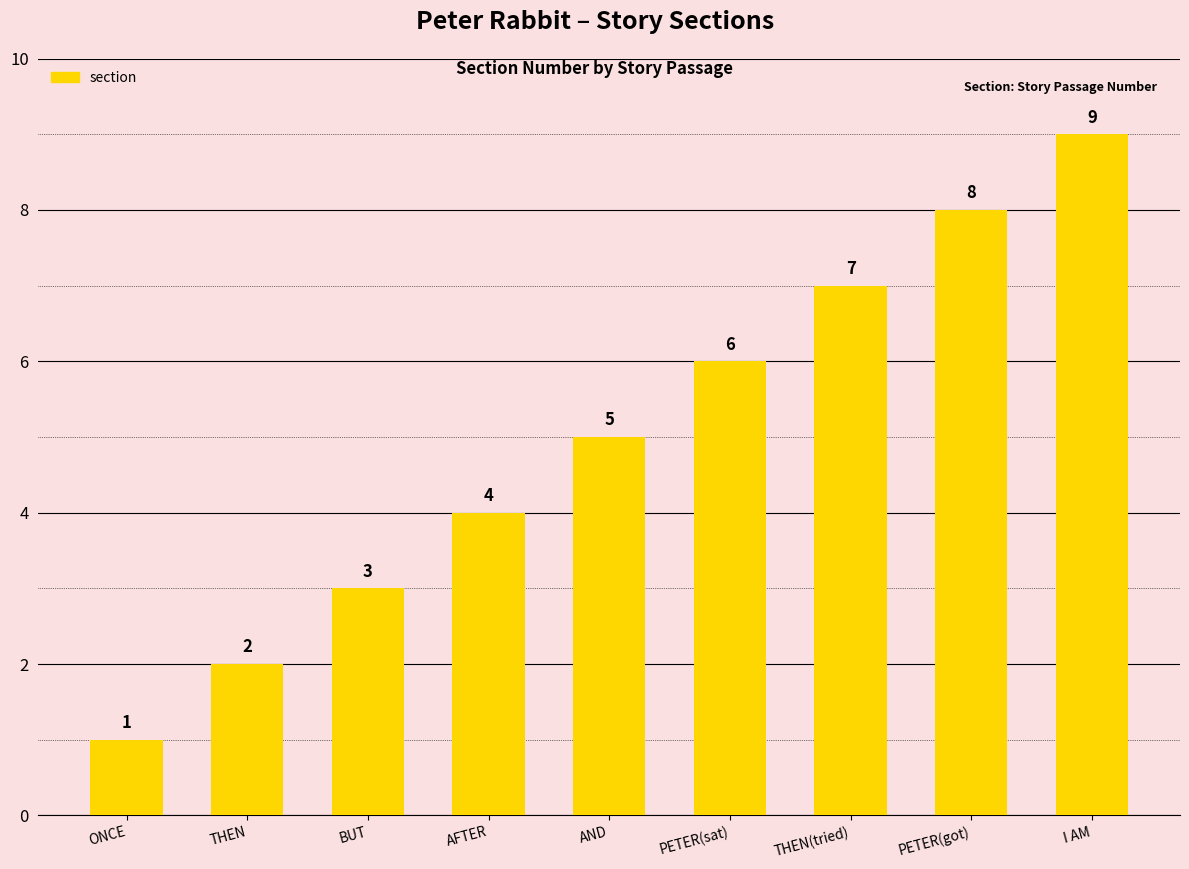

Rank the categories by value from lowest to highest.

ONCE, THEN, BUT, AFTER, AND, PETER(sat), THEN(tried), PETER(got), I AM